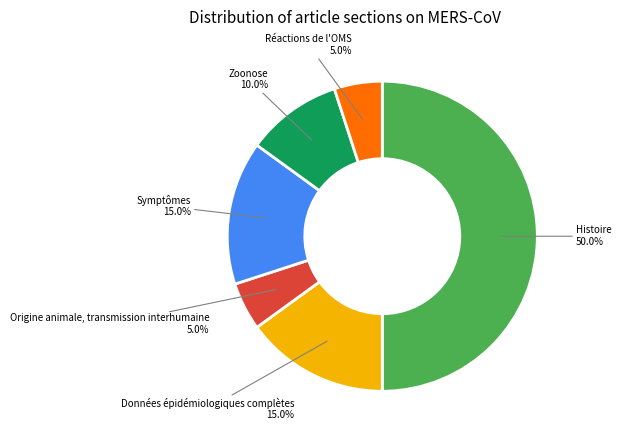

Does Données épidémiologiques complètes account for over 50% of the chart?

No